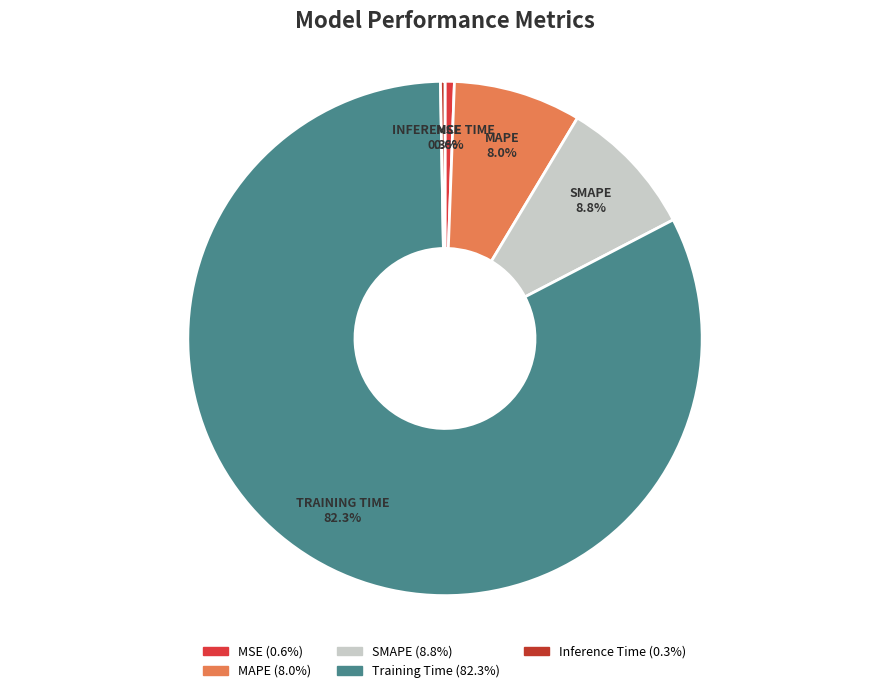

How many segments does this pie chart have?

5